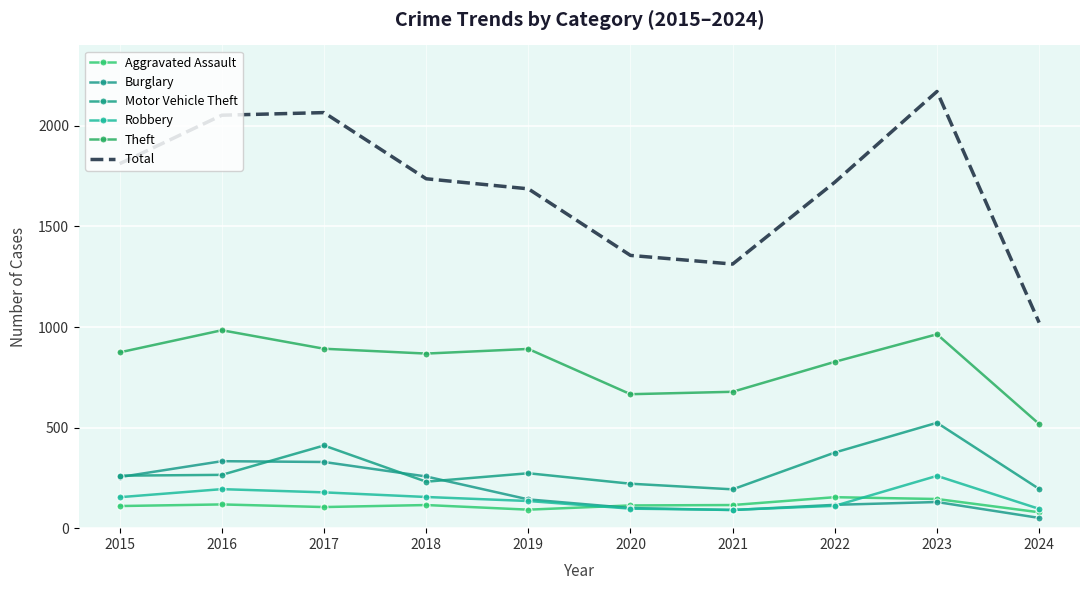

What is the difference between the Burglary values at 2020 and 2022?

16